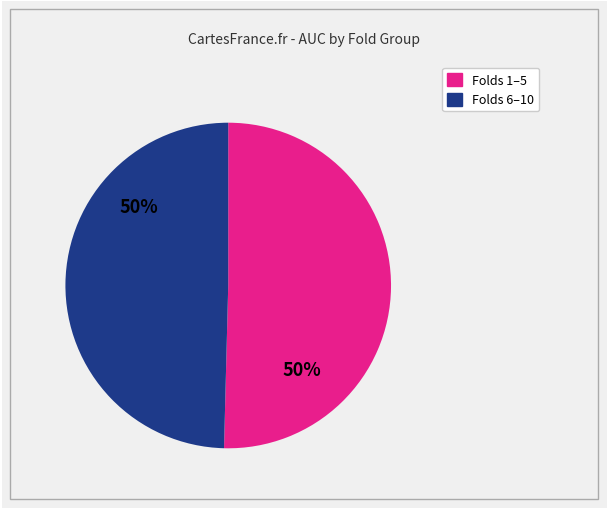

To the nearest percent, what is the average slice percentage?

50%